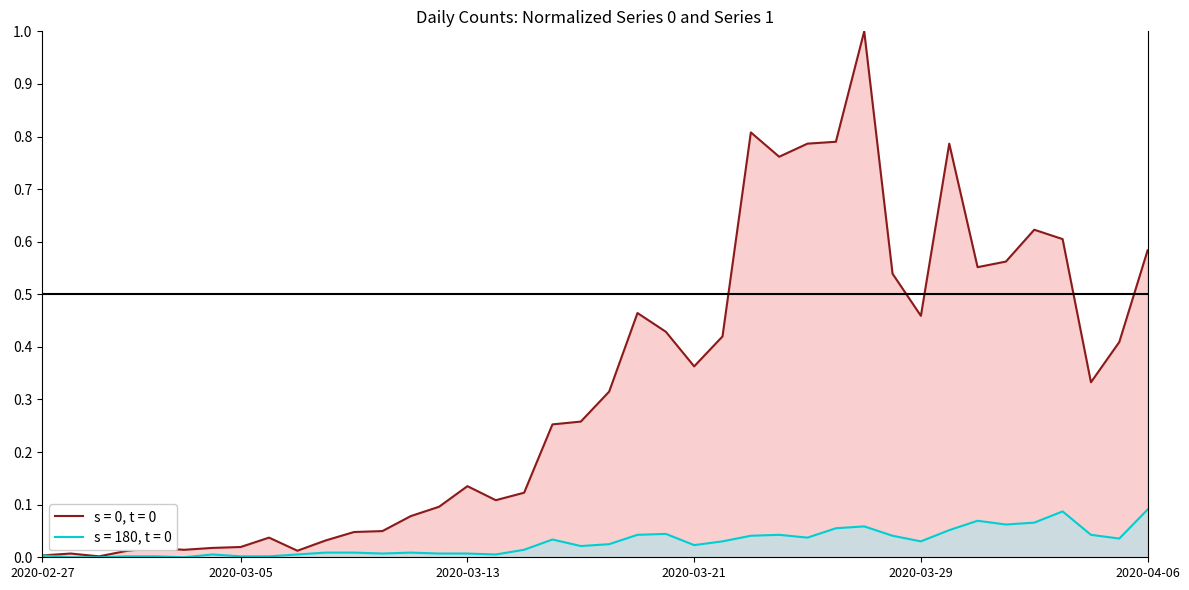

At which category is the sum across all series the highest?

2020-03-27